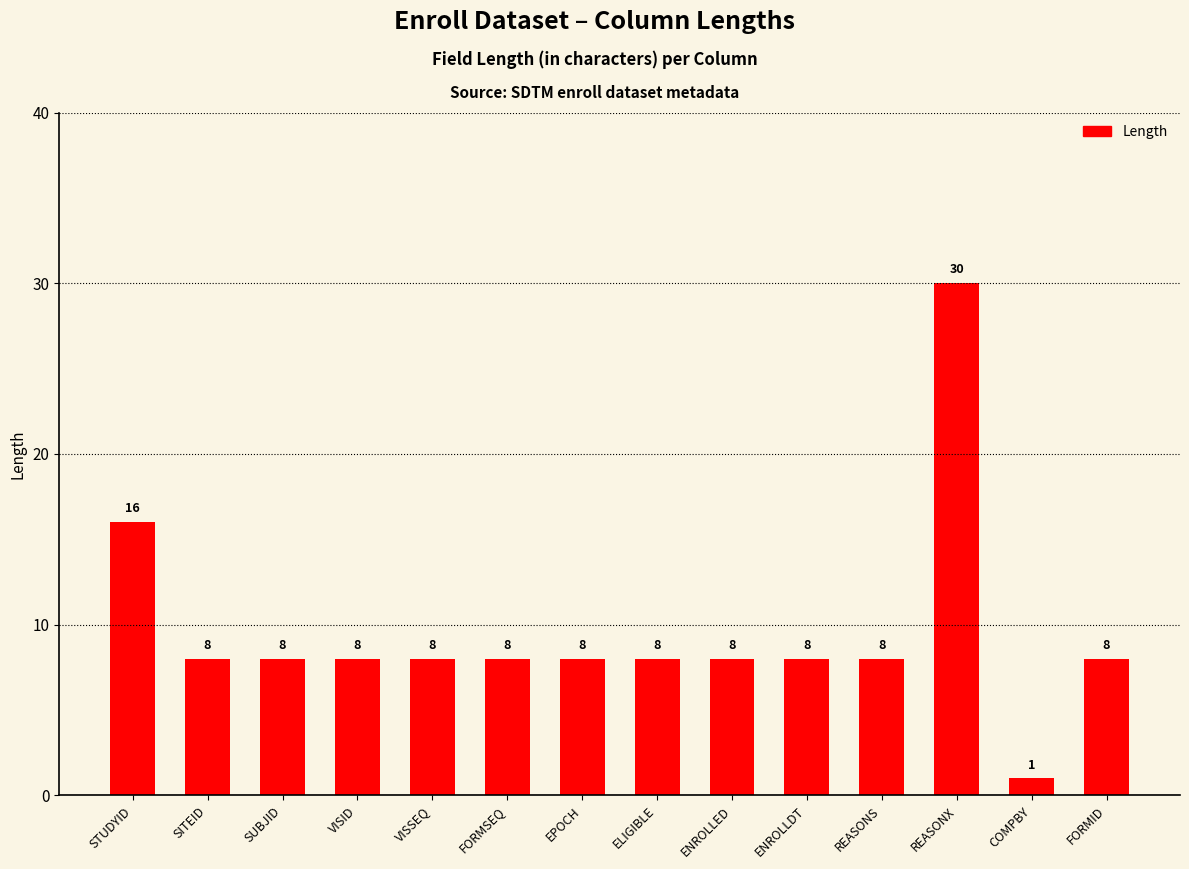

Approximately how many times larger is the value at FORMSEQ compared to ENROLLED?

1.0